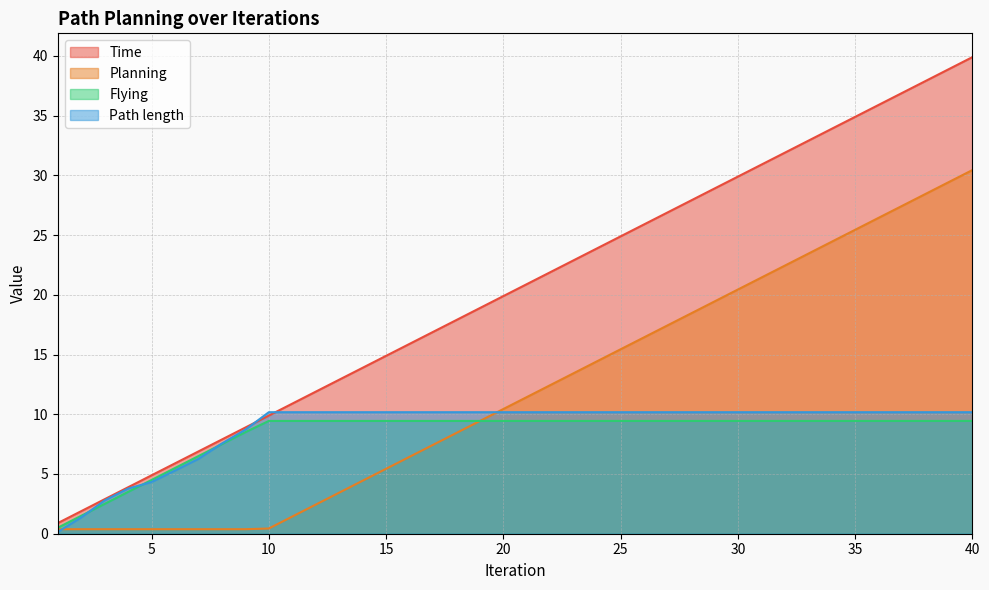

Rank the series by their maximum value, from highest to lowest.

Time, Planning, Path length, Flying